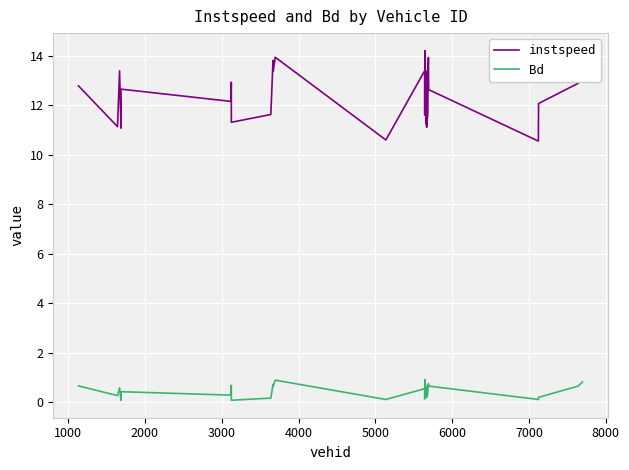

List the series in order of their overall mean, highest first.

instspeed, Bd